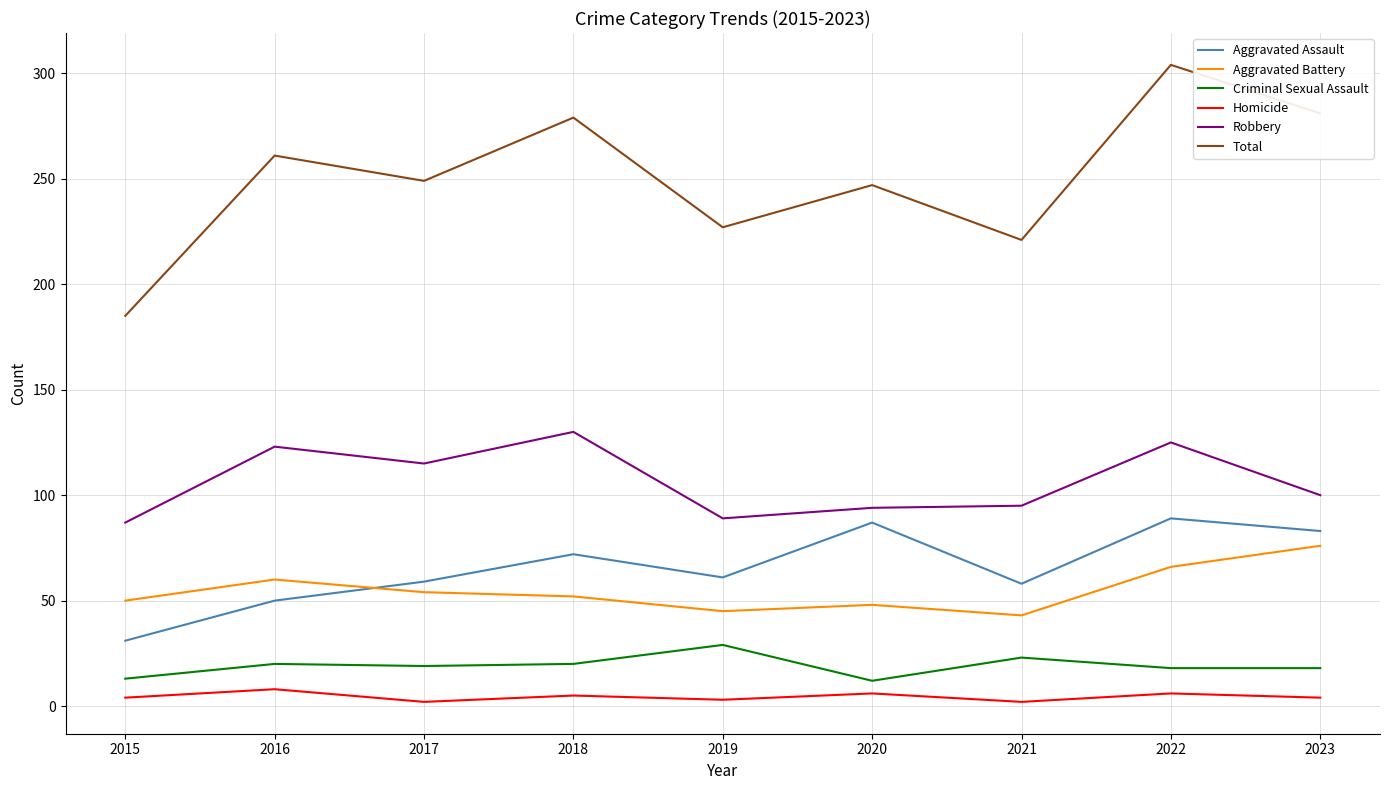

At how many categories does at least one series exceed 232?

6